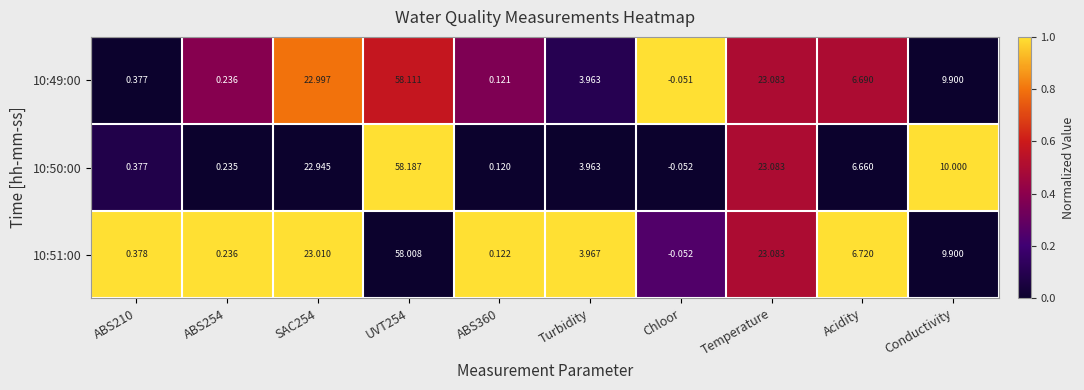

Is the value of 10:49:00 at SAC254 greater than the value of 10:50:00 at Acidity?

Yes